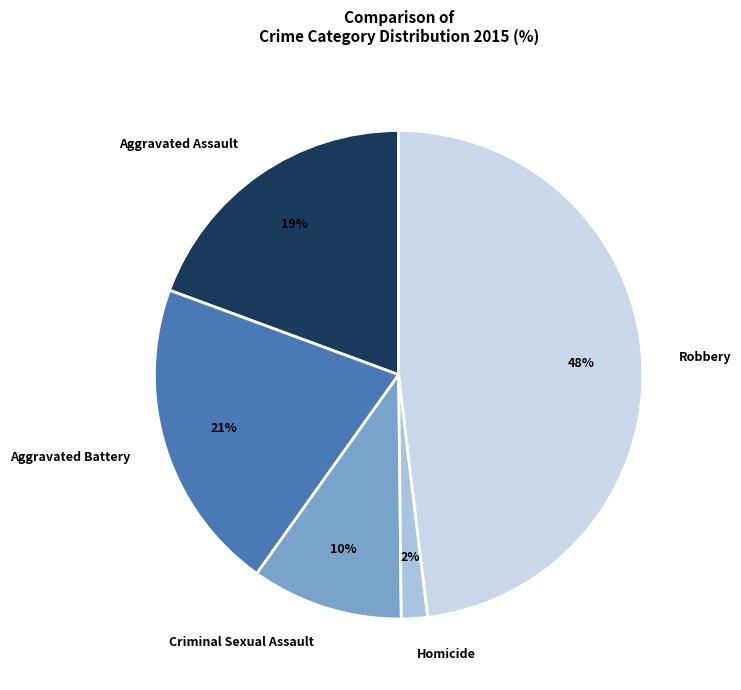

Is there a majority slice in this chart?

No